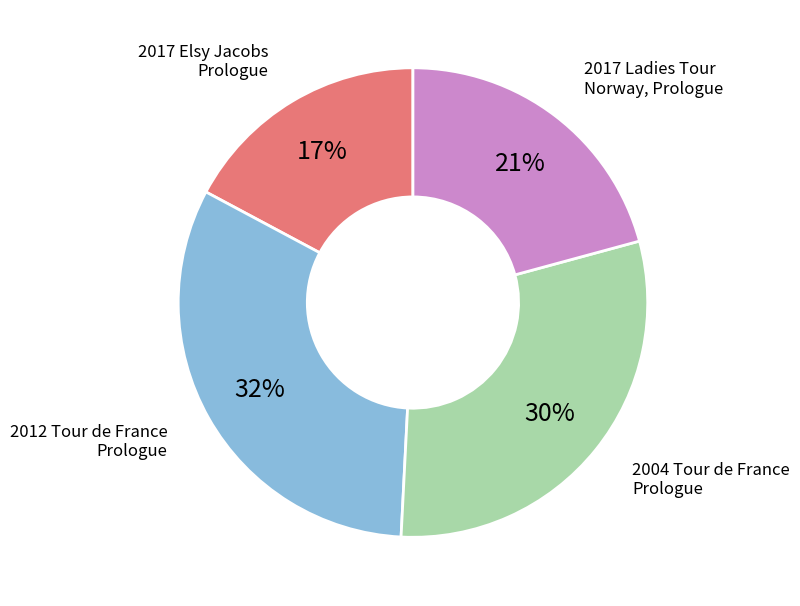

Does any single category account for the majority?

No